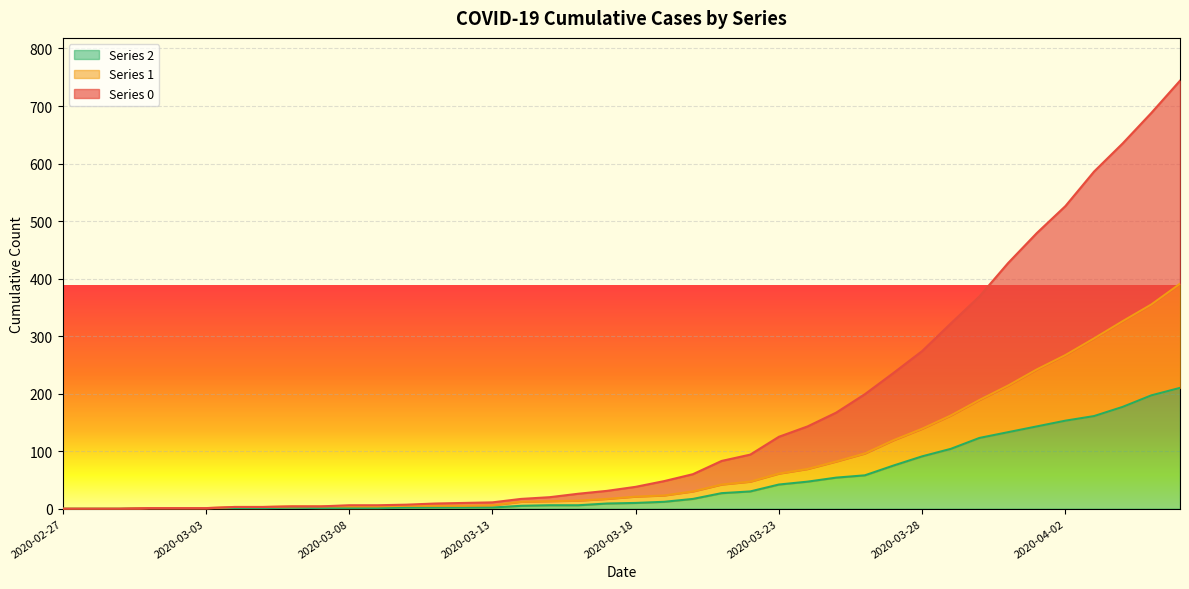

What is the sum of the 2 values at 2020-04-04 and 2020-02-29?

177